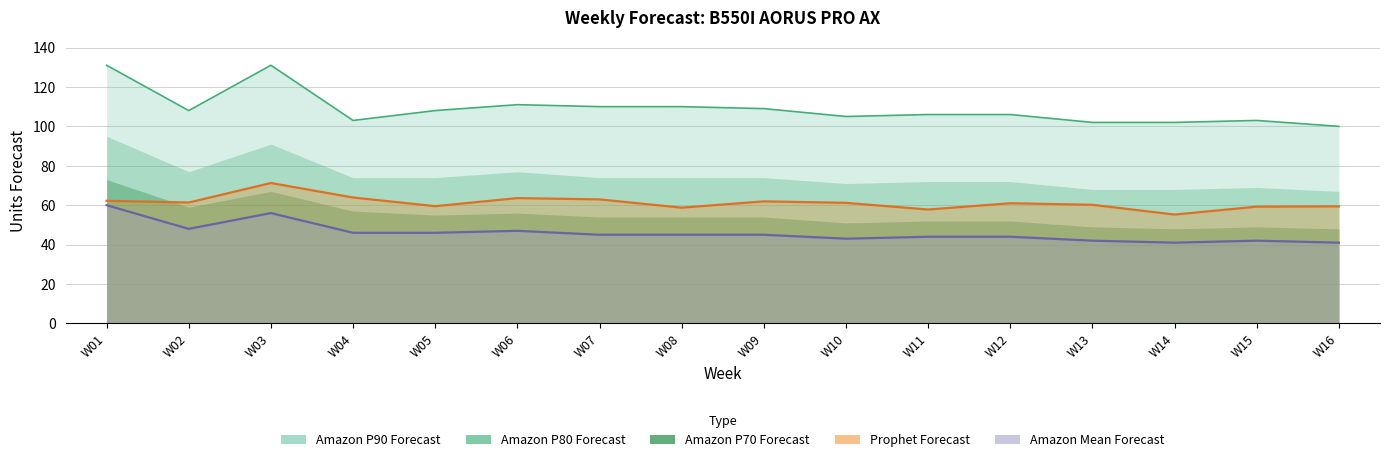

How many data points in Amazon P90 line are above 108?

6